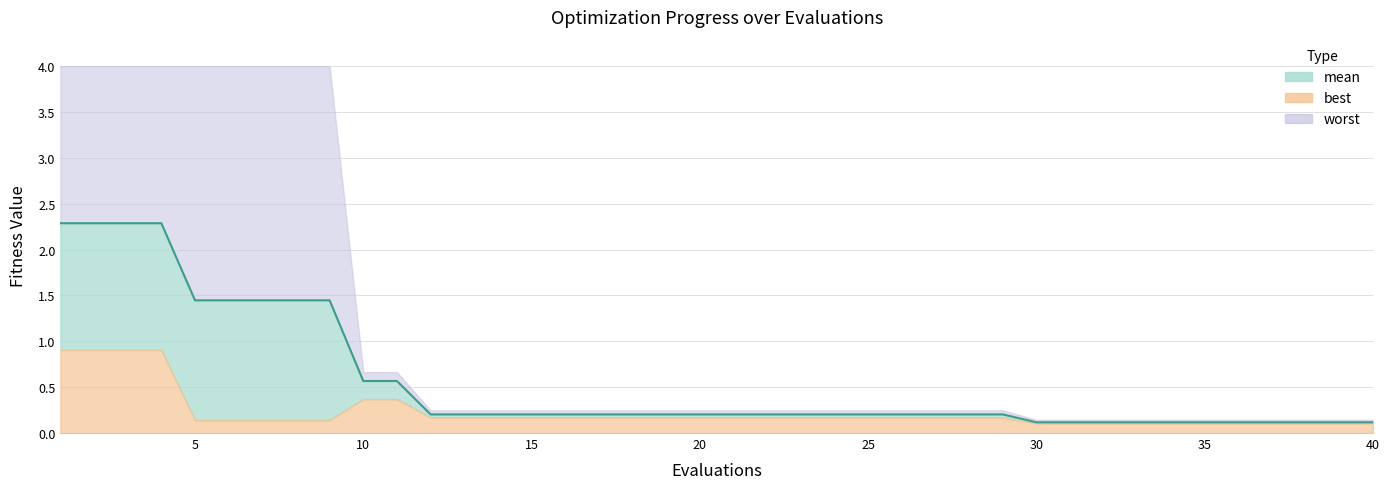

Reading left to right, list all the values displayed in this chart.

mean: 1=2.3	2=2.3	3=2.3	4=2.3	5=1.4	6=1.4	7=1.4	8=1.4	9=1.4	10=0.6	11=0.6	12=0.2	13=0.2	14=0.2	15=0.2	16=0.2	17=0.2	18=0.2	19=0.2	20=0.2	21=0.2	22=0.2	23=0.2	24=0.2	25=0.2	26=0.2	27=0.2	28=0.2	29=0.2	30=0.1	31=0.1	32=0.1	33=0.1	34=0.1	35=0.1	36=0.1	37=0.1	38=0.1	39=0.1	40=0.1
best: 1=0.9	2=0.9	3=0.9	4=0.9	5=0.1	6=0.1	7=0.1	8=0.1	9=0.1	10=0.4	11=0.4	12=0.2	13=0.2	14=0.2	15=0.2	16=0.2	17=0.2	18=0.2	19=0.2	20=0.2	21=0.2	22=0.2	23=0.2	24=0.2	25=0.2	26=0.2	27=0.2	28=0.2	29=0.2	30=0.1	31=0.1	32=0.1	33=0.1	34=0.1	35=0.1	36=0.1	37=0.1	38=0.1	39=0.1	40=0.1
worst: 1=4.0	2=4.0	3=4.0	4=4.0	5=4.0	6=4.0	7=4.0	8=4.0	9=4.0	10=0.7	11=0.7	12=0.2	13=0.2	14=0.2	15=0.2	16=0.2	17=0.2	18=0.2	19=0.2	20=0.2	21=0.2	22=0.2	23=0.2	24=0.2	25=0.2	26=0.2	27=0.2	28=0.2	29=0.2	30=0.1	31=0.1	32=0.1	33=0.1	34=0.1	35=0.1	36=0.1	37=0.1	38=0.1	39=0.1	40=0.1